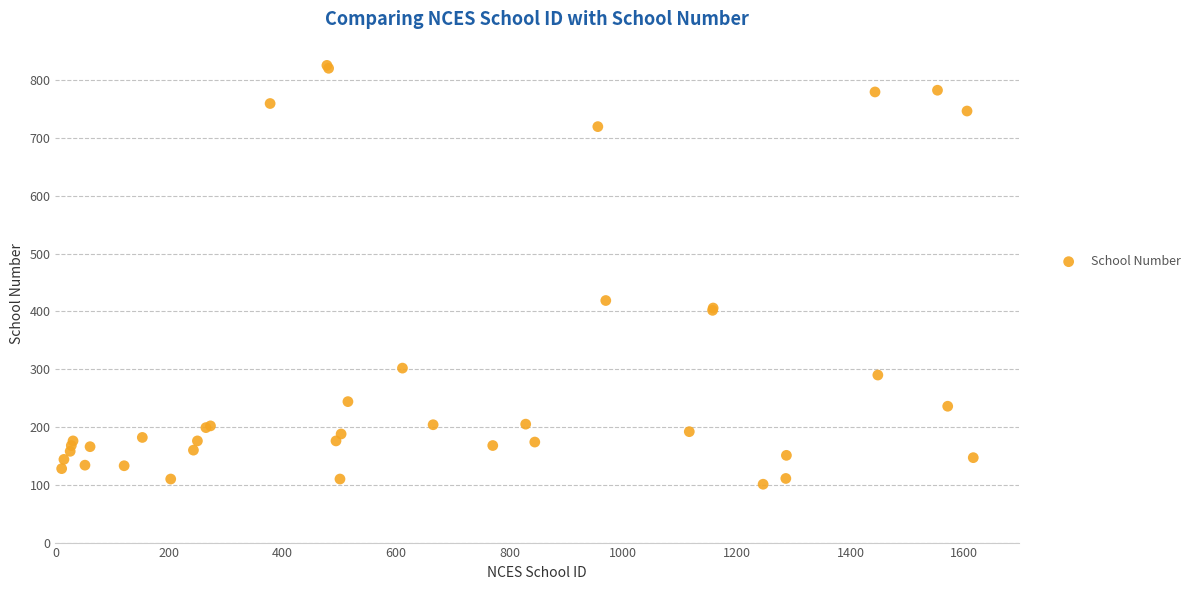

What Y value in the scatter plot is closest to 463?

419